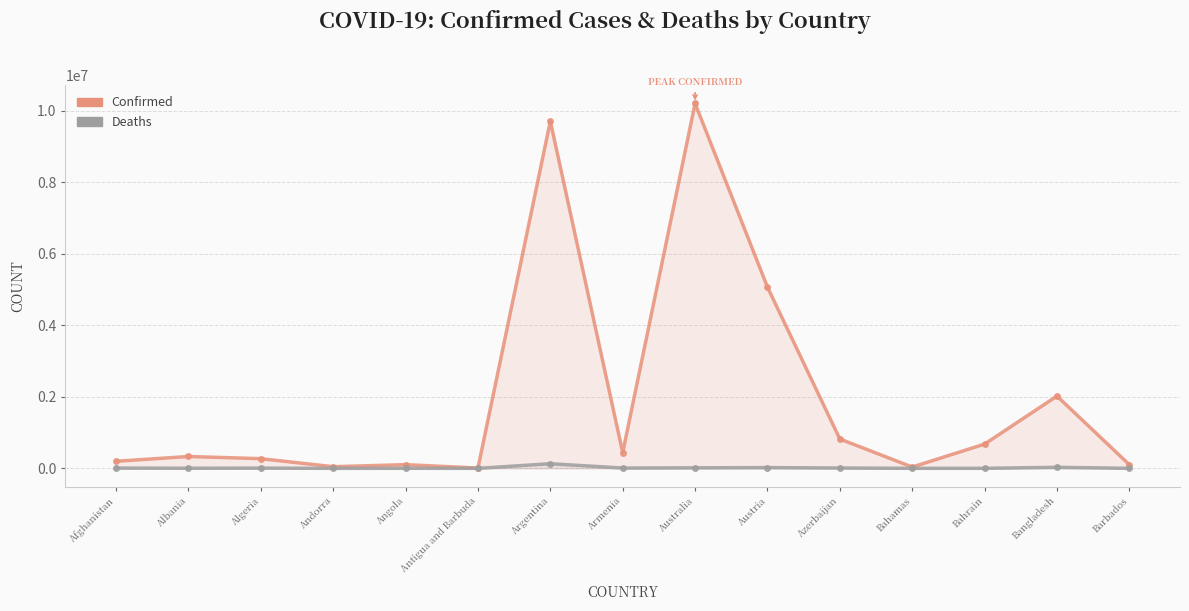

What is the sum of the Confirmed values at Bahamas and Andorra?

83405